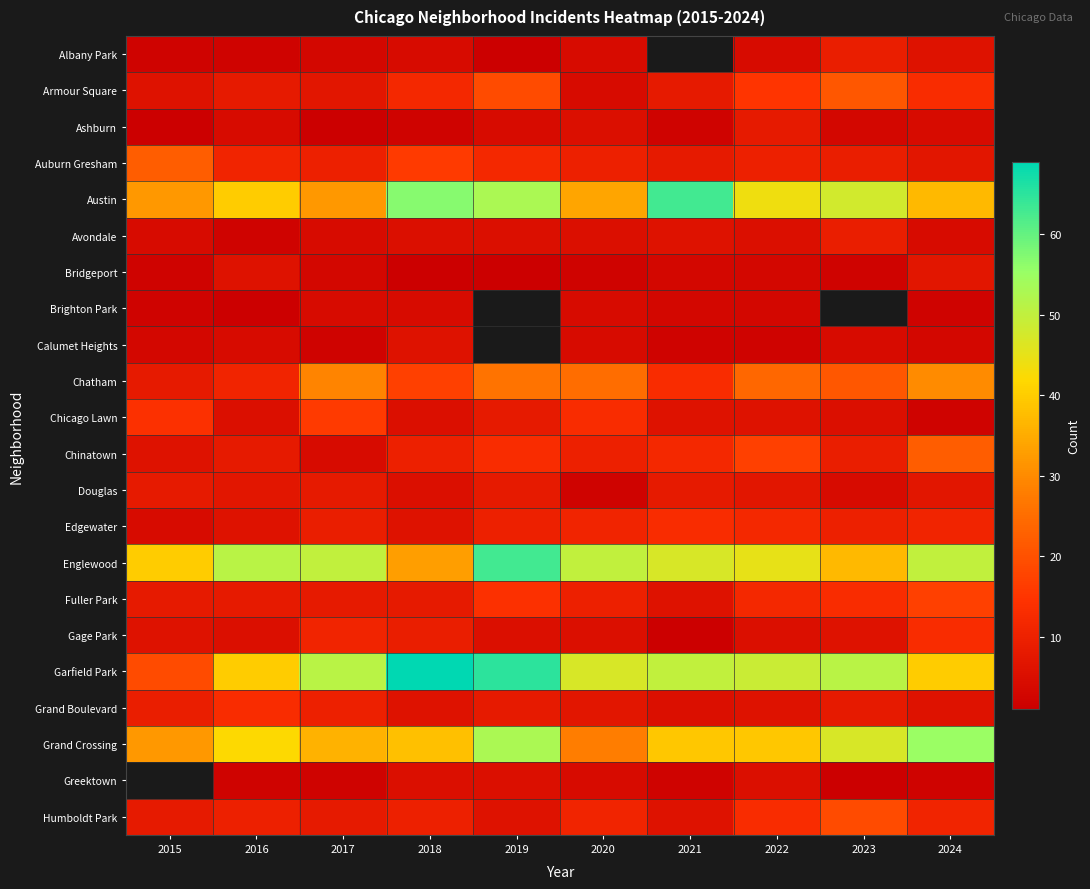

How many distinct data groups are displayed?

22